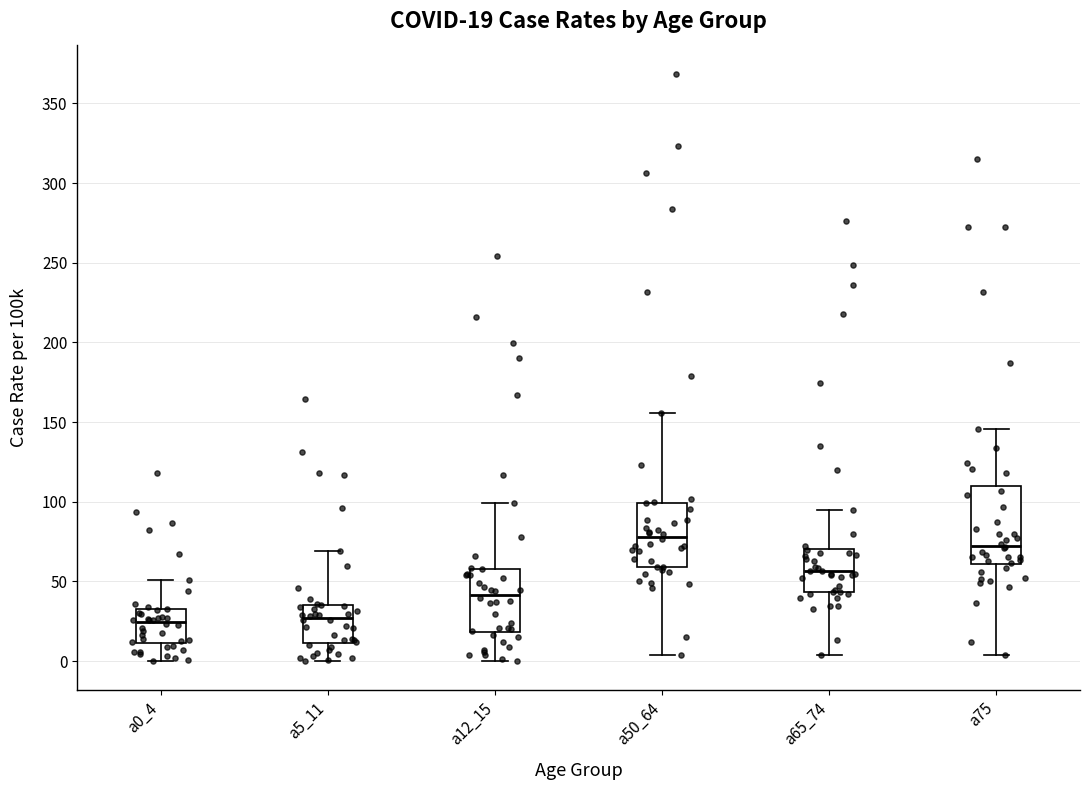

Which box's median line is the highest?

a50_64